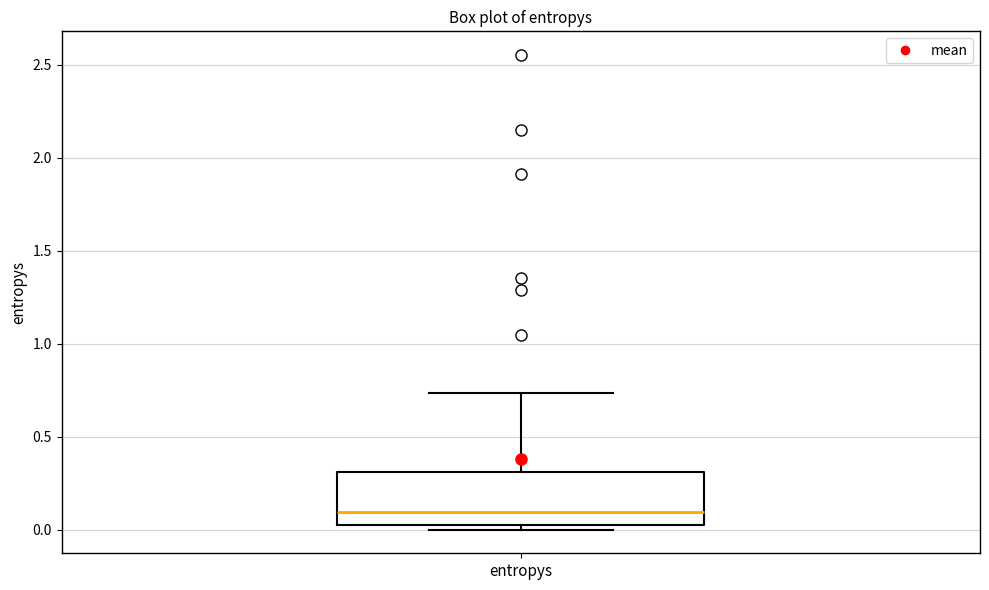

Transcribe this box plot: give where the median line is, the range the box spans, and where the two whiskers end, as read against the y-axis. The values are not printed on the chart, so give them approximately, as read against the axis.

median 0.10, box 0.05 to 0.30, whiskers 0.00 to 0.75